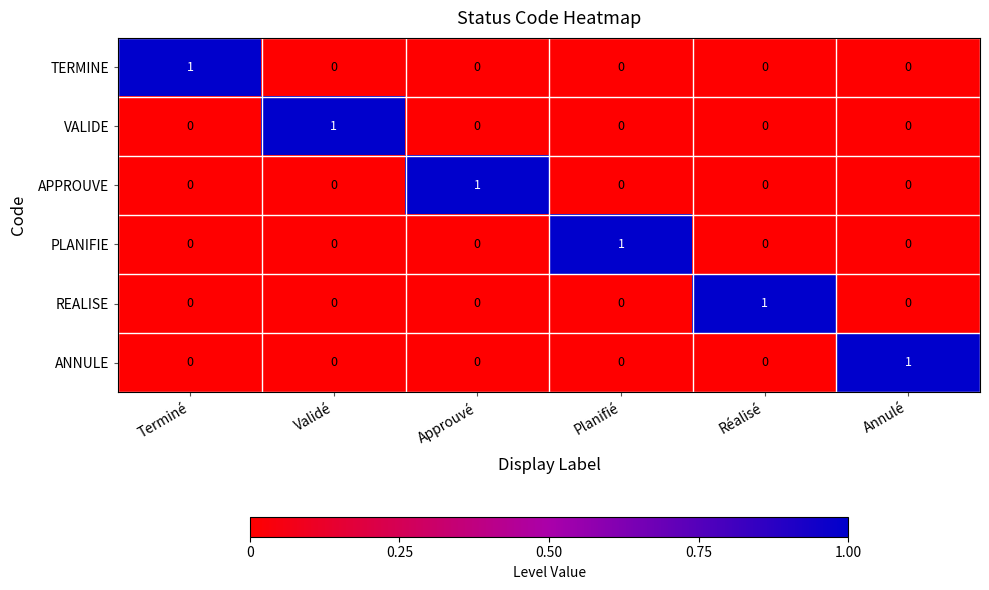

At which label does ANNULE reach its peak?

Annulé